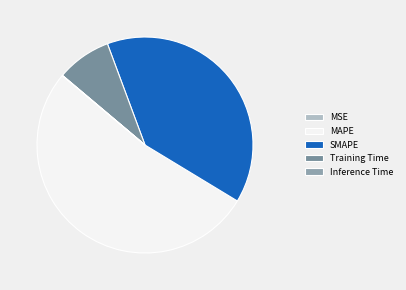

To the nearest percent, what is the difference between the MAPE and Inference Time slice percentages?

52%